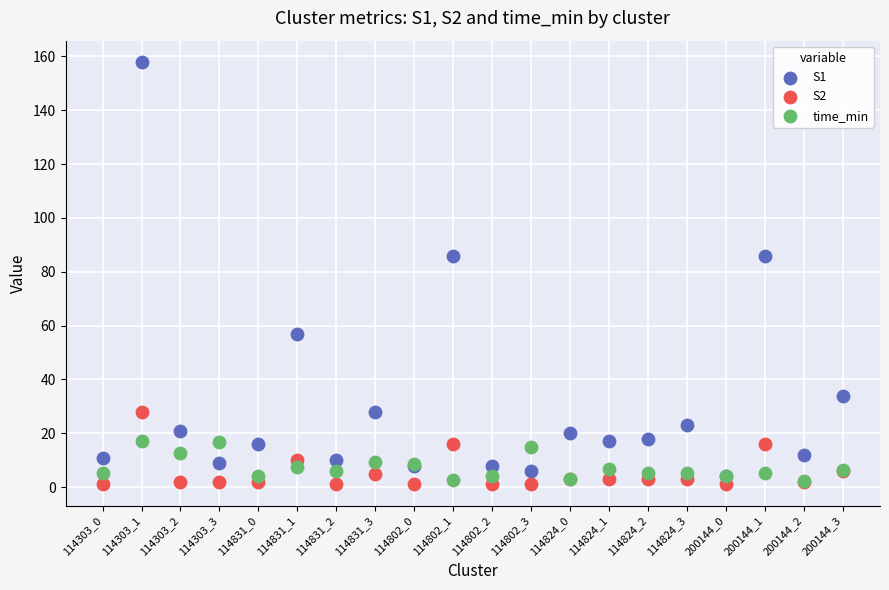

Which series has the largest Y range (max minus min)?

S1